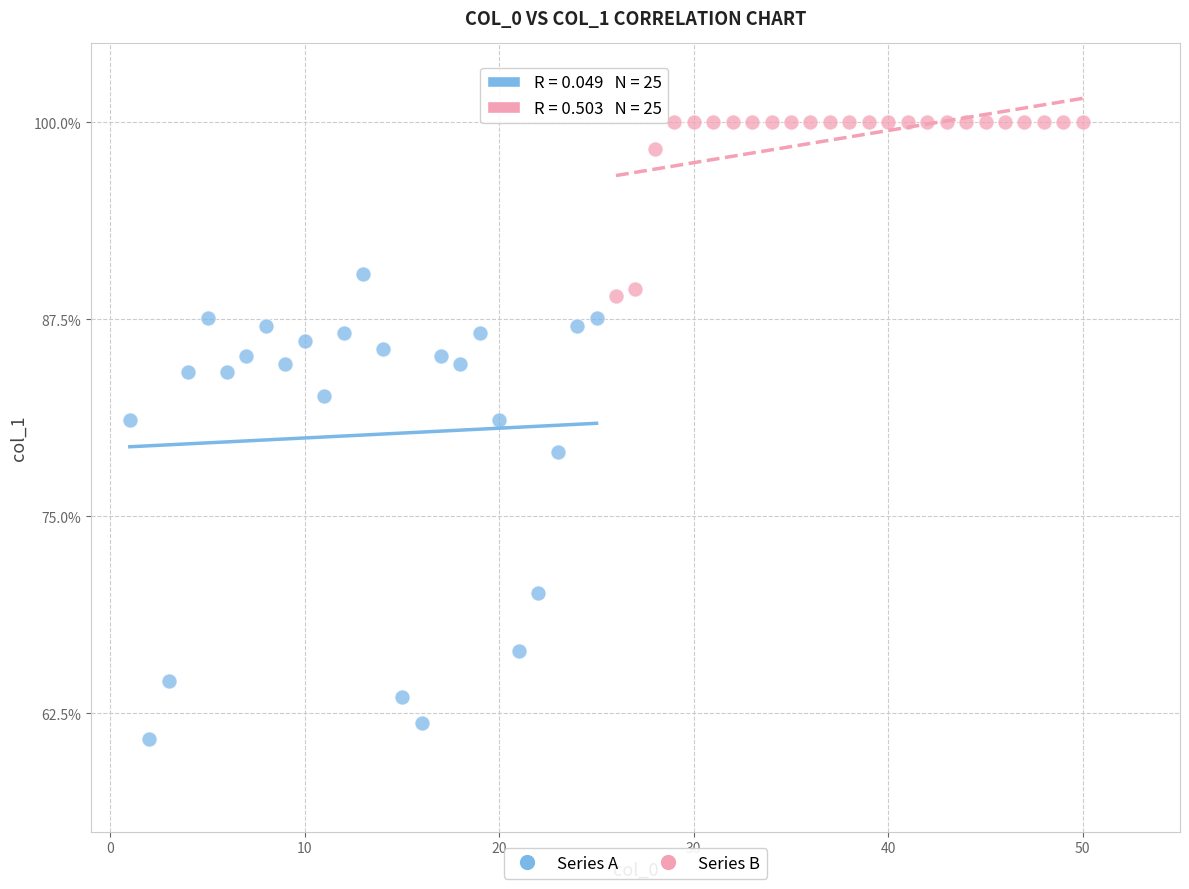

Which series contains the highest Y value?

Series B